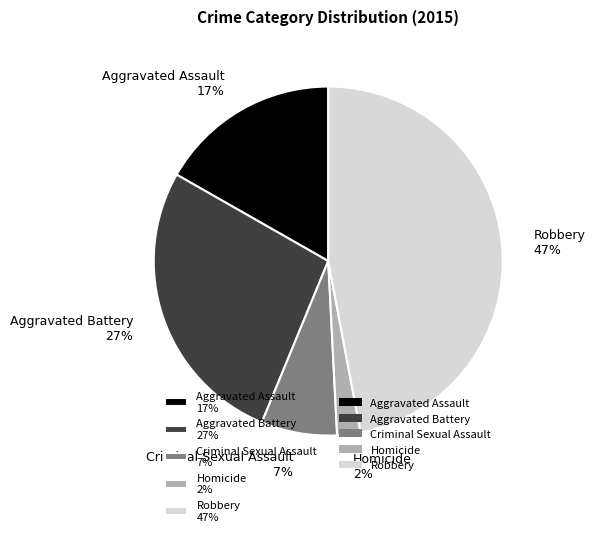

Rank the categories by value from highest to lowest.

Robbery, Aggravated Battery, Aggravated Assault, Criminal Sexual Assault, Homicide